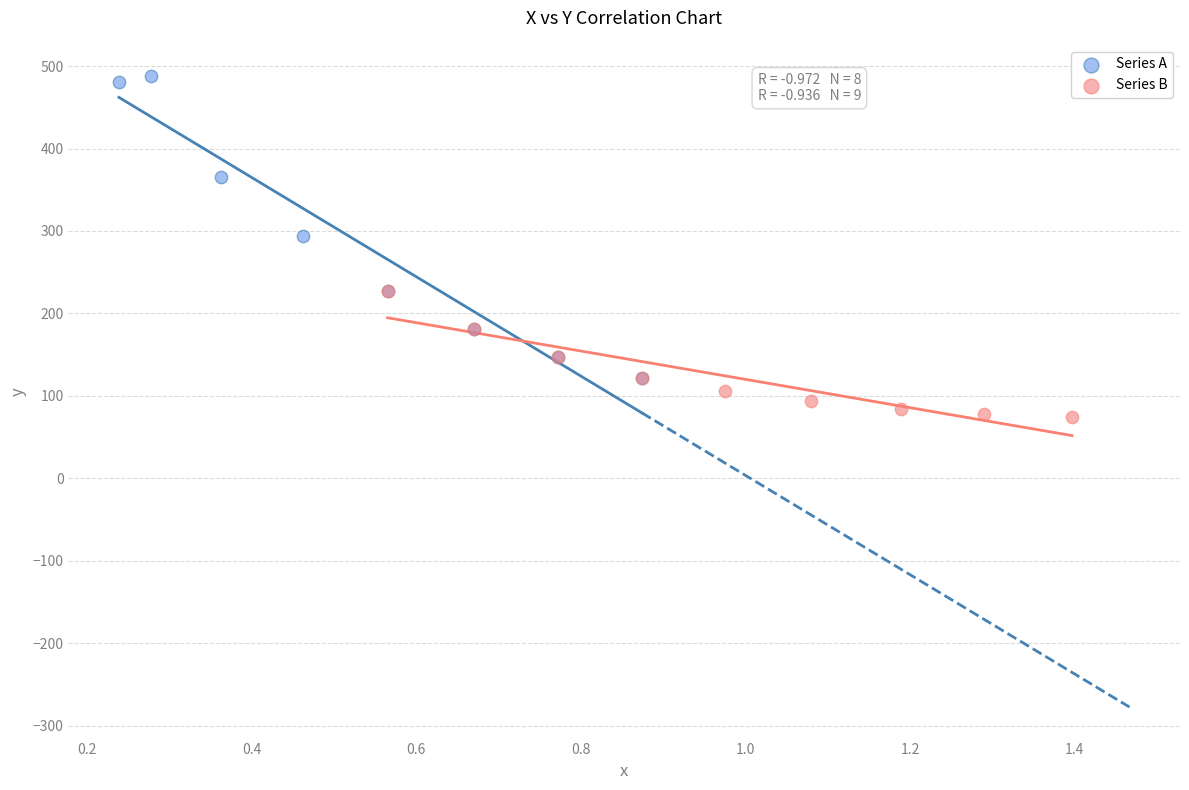

Which series has the widest spread of Y values?

Series A